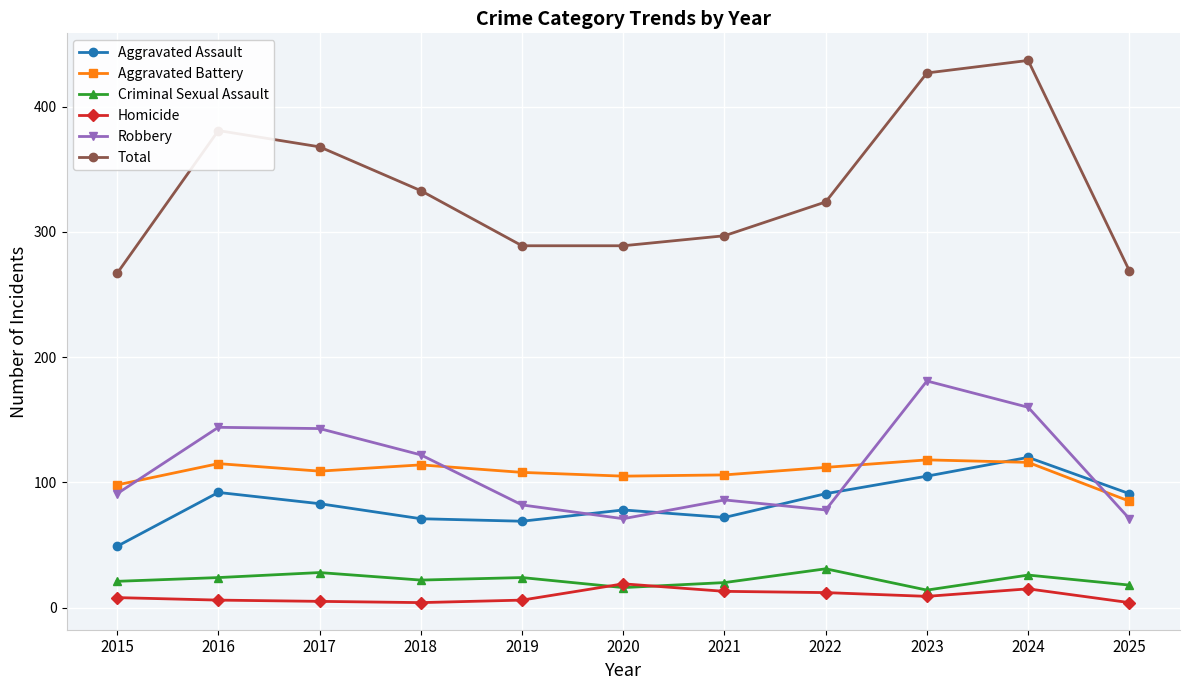

What are all the series names shown in the legend?

Aggravated Assault, Aggravated Battery, Criminal Sexual Assault, Homicide, Robbery, Total